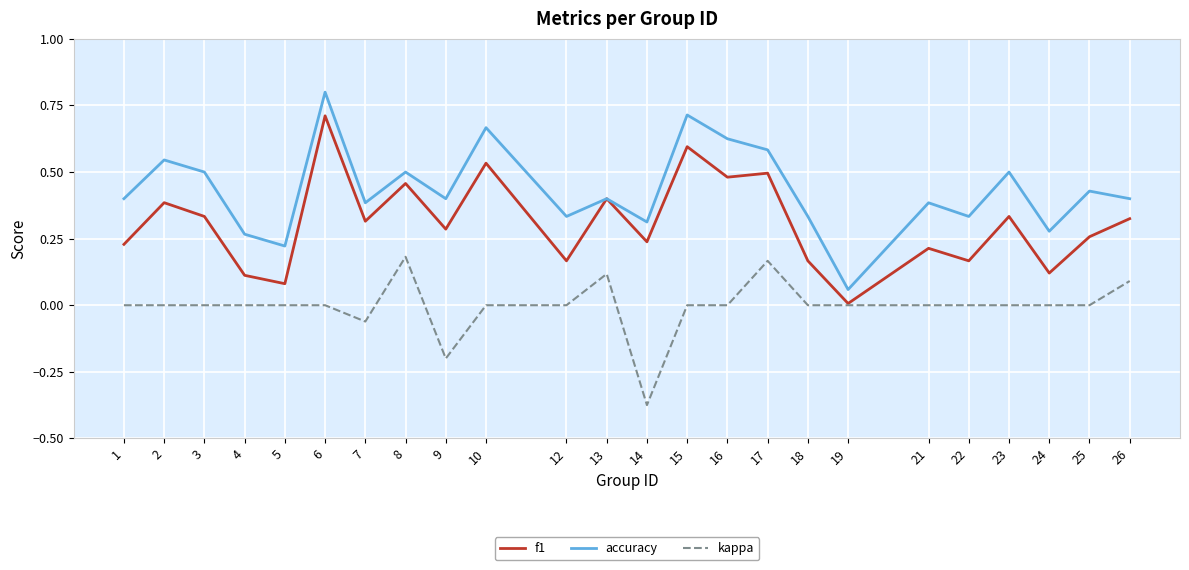

The accuracy series shows 0.2 at 3. True or false?

False